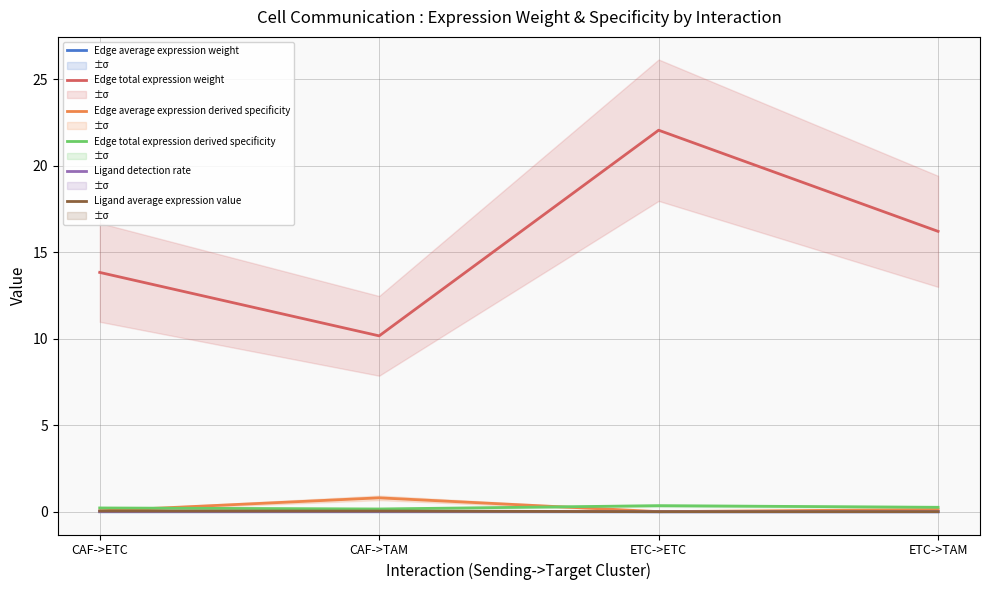

Rank the series at ETC->ETC from highest to lowest value.

Edge total expression weight, Edge total expression derived specificity, Edge average expression derived specificity, Ligand average expression value, Ligand detection rate, Edge average expression weight